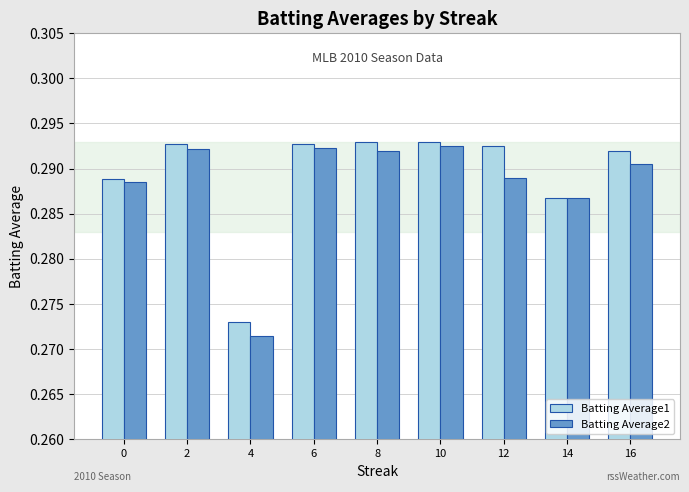

Is the value of Batting Average2 at 12 greater than the value of Batting Average1 at 4?

Yes